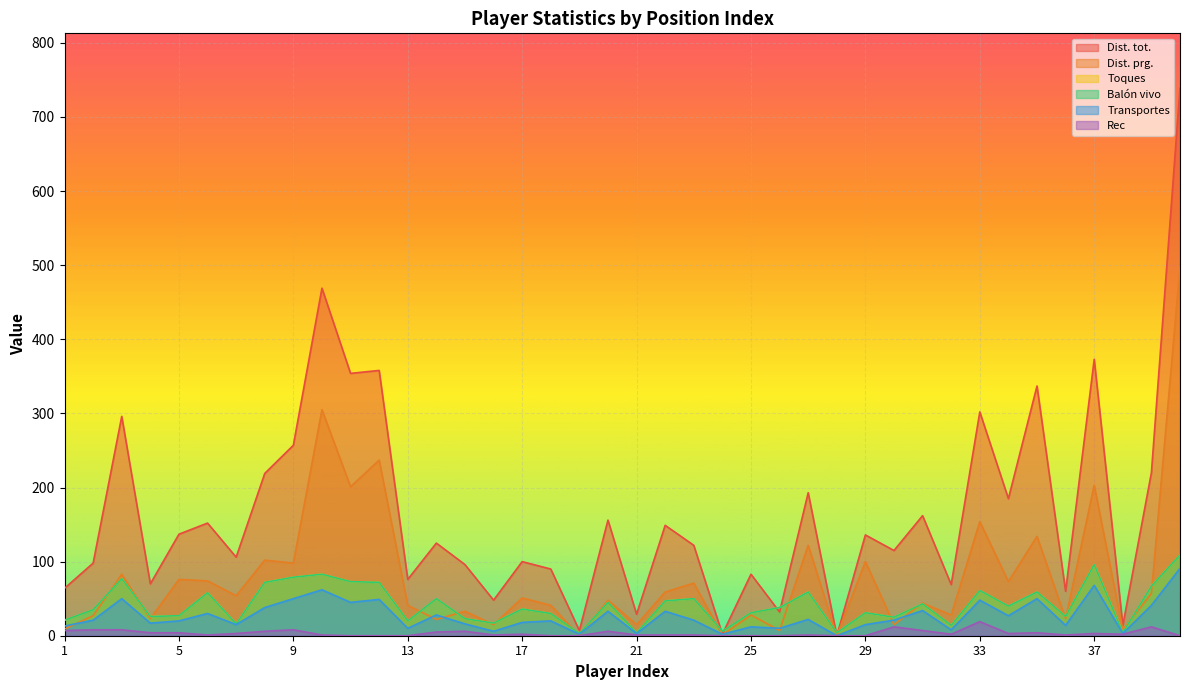

Reading left to right, transcribe all the data shown in this chart.

Dist. tot.: 1=64	2=98	3=296	4=70	5=137	6=152	7=106	8=219	9=257	10=469	11=354	12=358	13=76	14=125	15=96	16=48	17=100	18=90	19=7	20=156	21=29	22=149	23=122	24=2	25=83	26=32	27=193	28=0	29=136	30=115	31=162	32=69	33=302	34=185	35=337	36=60	37=373	38=14	39=220	40=739
Dist. prg.: 1=9	2=27	3=83	4=23	5=76	6=74	7=54	8=102	9=98	10=305	11=201	12=237	13=41	14=22	15=33	16=15	17=51	18=41	19=0	20=48	21=15	22=59	23=71	24=1	25=28	26=7	27=122	28=0	29=100	30=15	31=44	32=28	33=154	34=73	35=134	36=23	37=203	38=8	39=57	40=497
Toques: 1=21	2=35	3=77	4=26	5=27	6=58	7=16	8=72	9=79	10=83	11=73	12=72	13=20	14=50	15=23	16=17	17=36	18=30	19=3	20=45	21=4	22=47	23=50	24=6	25=31	26=38	27=59	28=4	29=31	30=25	31=43	32=14	33=61	34=40	35=59	36=26	37=96	38=4	39=67	40=109
Balón vivo: 1=21	2=35	3=77	4=26	5=27	6=58	7=16	8=72	9=79	10=83	11=73	12=72	13=20	14=50	15=23	16=17	17=36	18=30	19=3	20=45	21=4	22=47	23=50	24=6	25=31	26=38	27=59	28=4	29=31	30=25	31=43	32=14	33=61	34=40	35=59	36=26	37=96	38=4	39=67	40=109
Transportes: 1=13	2=21	3=50	4=17	5=20	6=30	7=15	8=38	9=50	10=62	11=45	12=49	13=10	14=28	15=16	16=6	17=18	18=20	19=2	20=33	21=3	22=33	23=21	24=2	25=12	26=10	27=22	28=0	29=15	30=21	31=34	32=8	33=48	34=27	35=50	36=14	37=68	38=3	39=41	40=91
Rec: 1=7	2=8	3=8	4=4	5=4	6=1	7=3	8=6	9=8	10=1	11=0	12=0	13=0	14=5	15=6	16=1	17=2	18=0	19=0	20=6	21=1	22=1	23=1	24=0	25=0	26=0	27=1	28=0	29=0	30=12	31=7	32=2	33=19	34=3	35=4	36=1	37=3	38=2	39=12	40=0